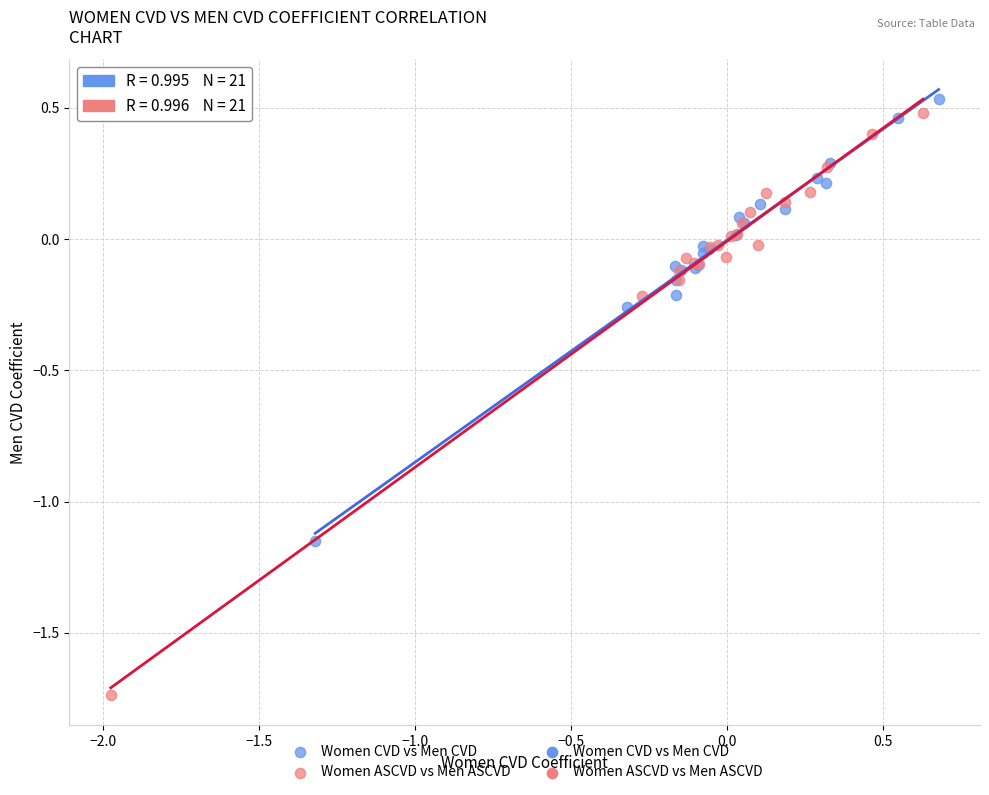

Which series has the widest spread of Y values?

Women ASCVD vs Men ASCVD